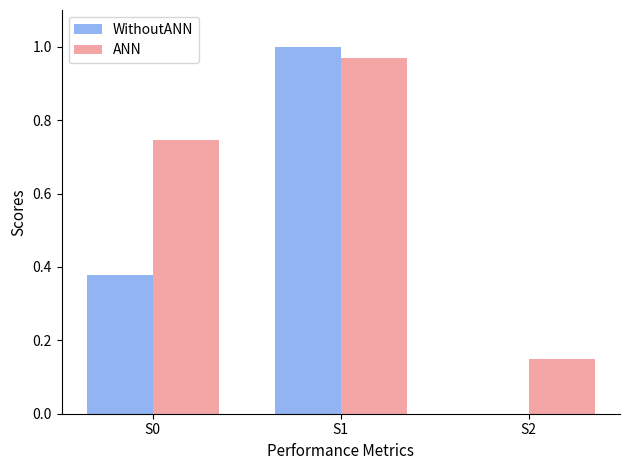

Between S0 and S2, which series saw the biggest shift?

ANN